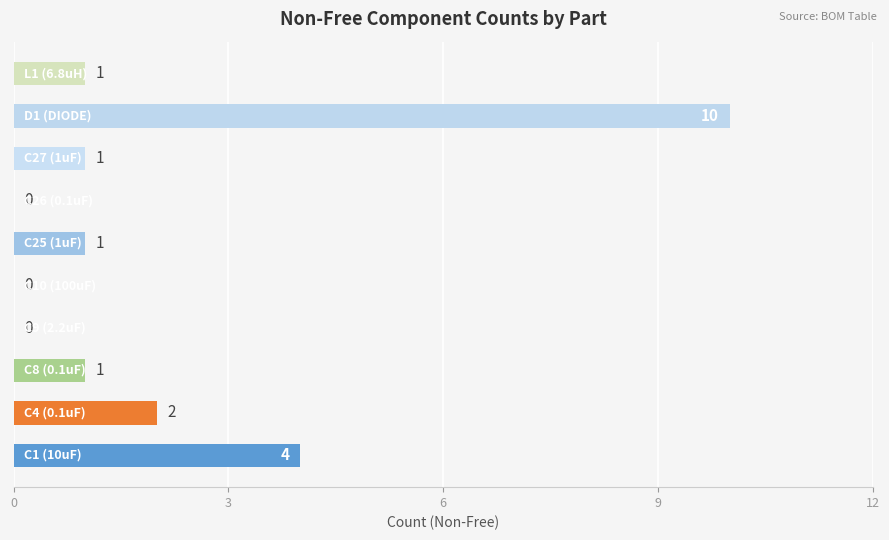

What is the sum of all values?

20